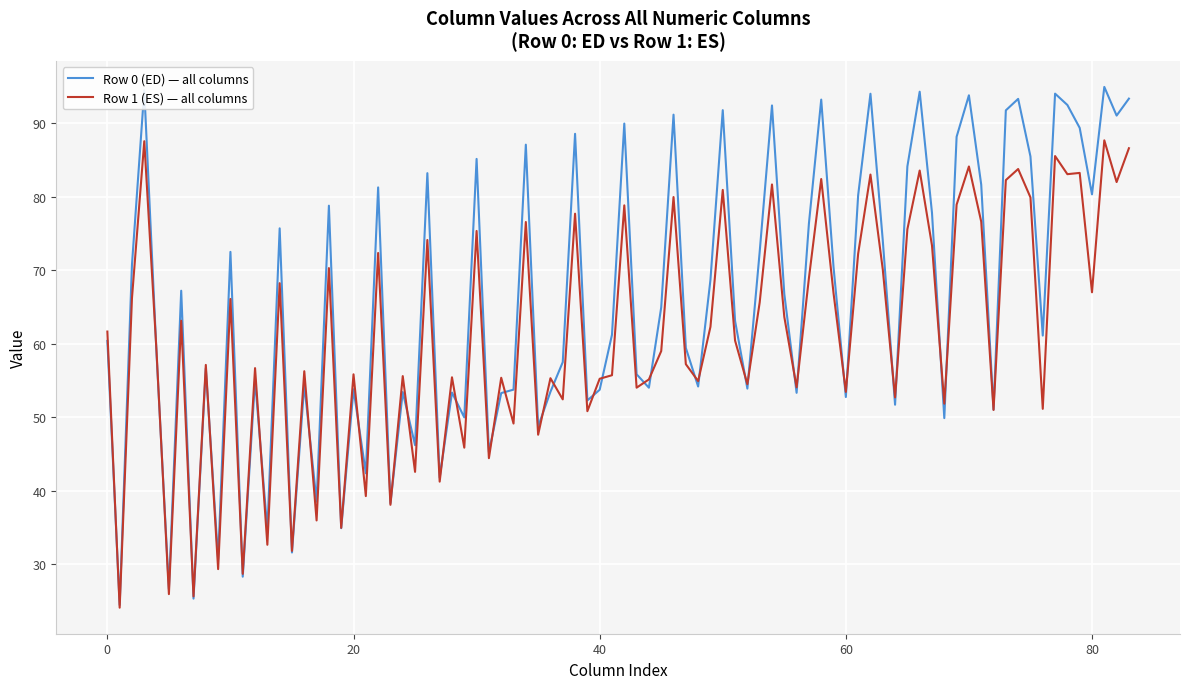

What is the minimum value for Row 1 (ES) — all columns?

24.1